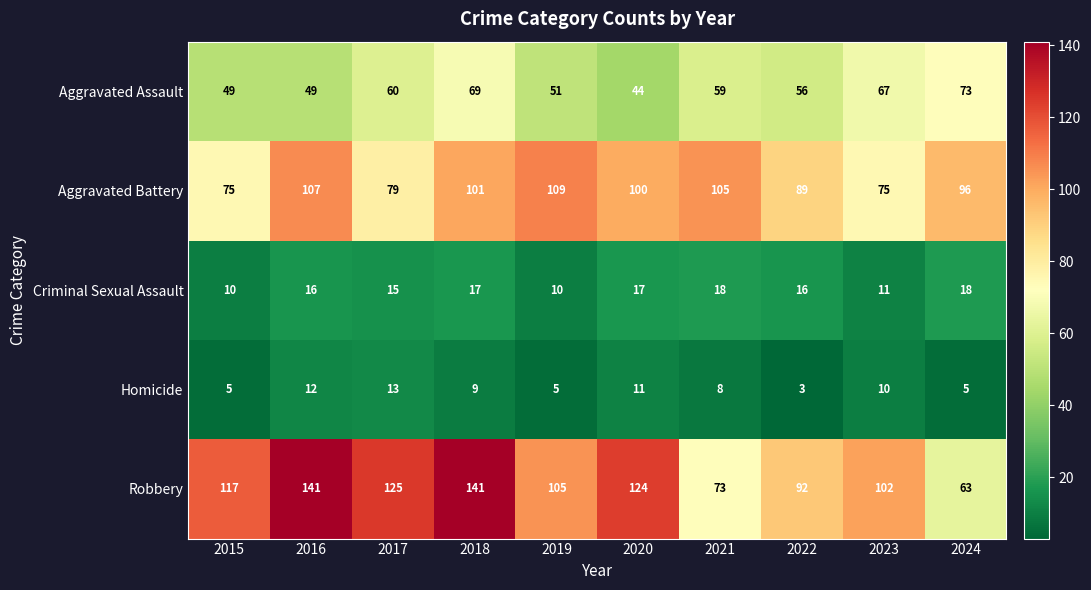

What is the sum of the Criminal Sexual Assault values at 2018 and 2015?

27